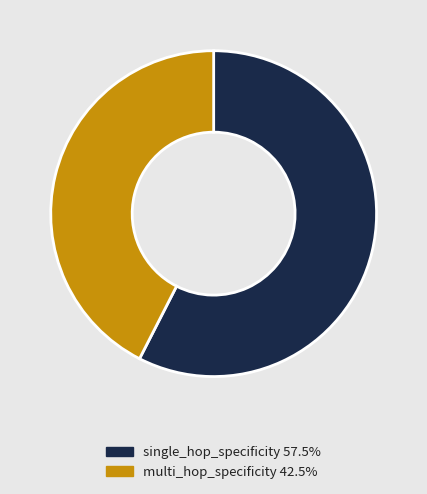

What is the largest slice in the pie chart?

single_hop_specificity